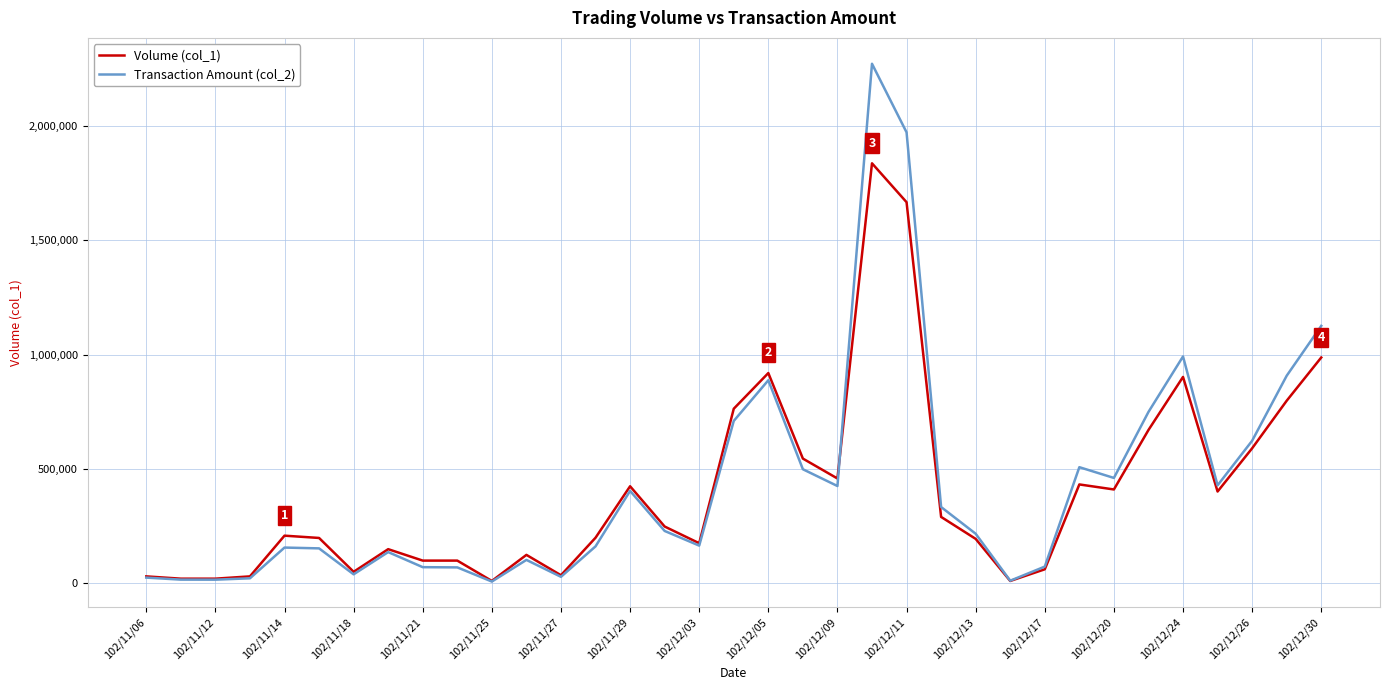

List the series in order of their peak value, highest first.

Transaction Amount (col_2), Volume (col_1)